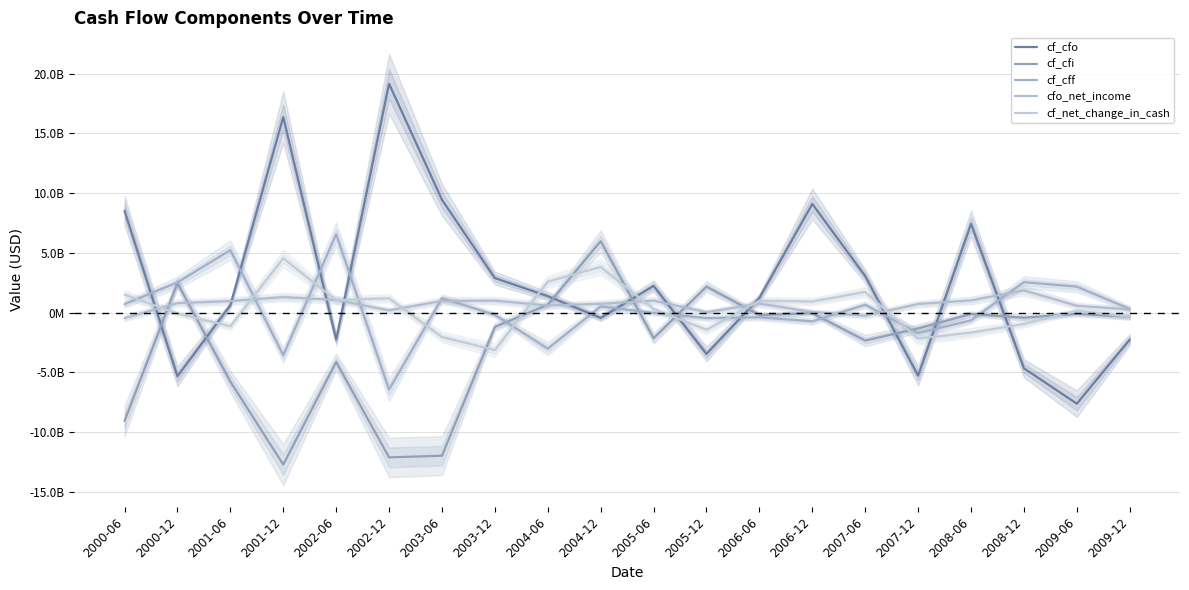

What is the value of the cf_cff point at the 15th from the left?

654966443.0